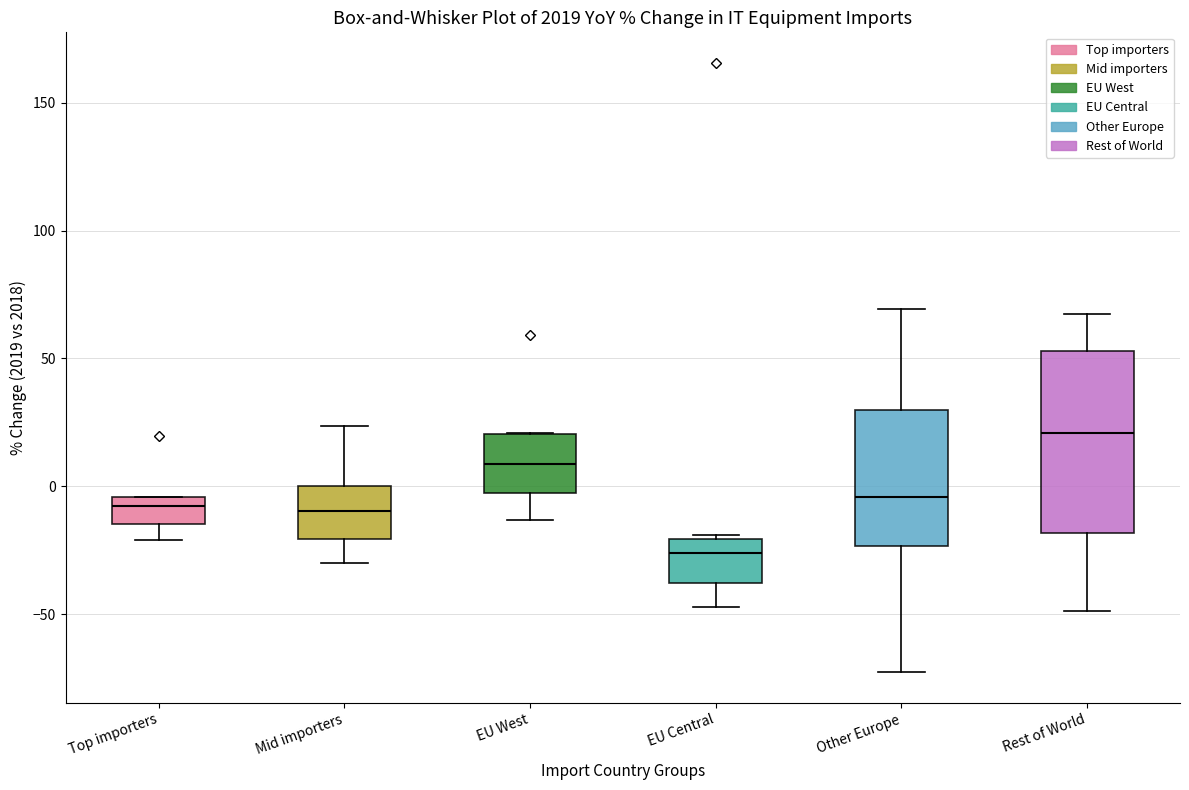

Reading left to right, transcribe this box plot: for each box, give where its median line is, the range the box spans, and where its two whiskers end, as read against the y-axis. The values are not printed on the chart, so give them approximately, as read against the axis.

Top importers: median -10, box -15 to -5, whiskers -20 to -5
Mid importers: median -10, box -20 to 0, whiskers -30 to 25
EU West: median 10, box -5 to 20, whiskers -15 to 20
EU Central: median -25, box -40 to -20, whiskers -45 to -20
Other Europe: median -5, box -25 to 30, whiskers -75 to 70
Rest of World: median 20, box -20 to 55, whiskers -50 to 65